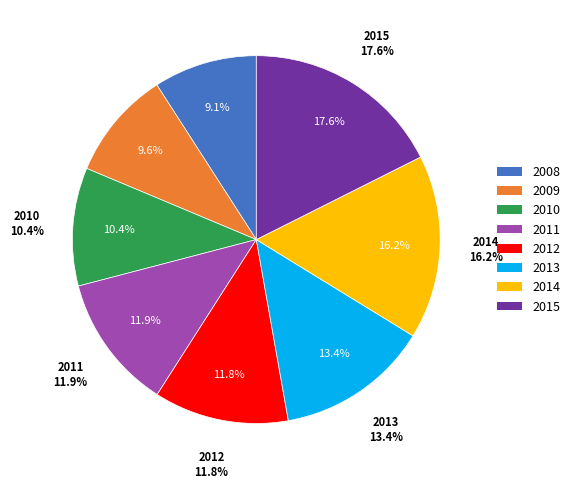

To the nearest percent, what portion does 2013 represent?

13%